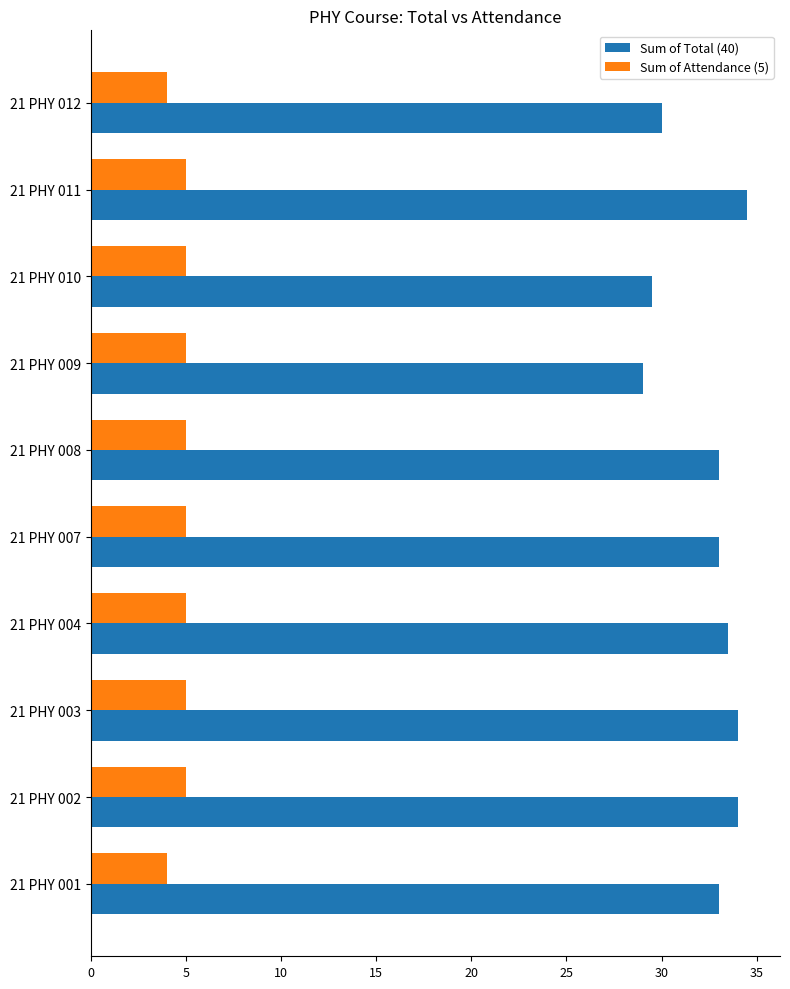

Is it true that Sum of Total (40) equals 34.5 at 21 PHY 011?

True